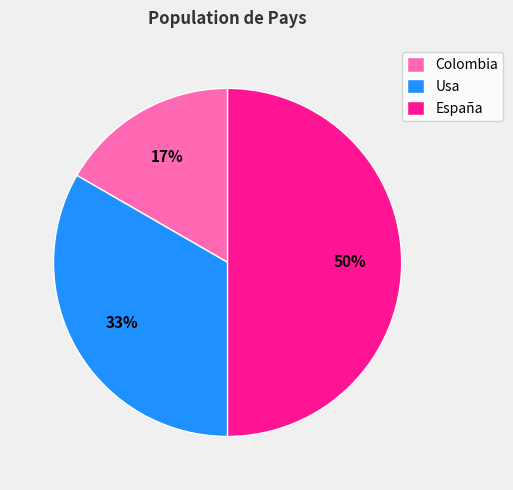

Do España and Usa together represent more than half of the pie?

Yes